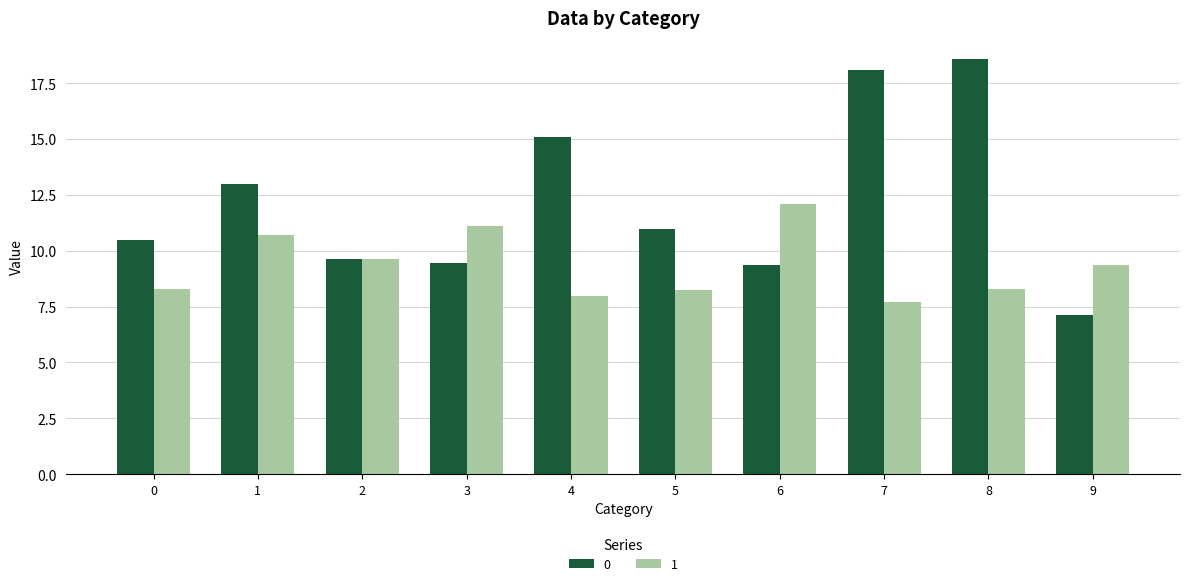

Rank the series by their average value, from lowest to highest.

1, 0